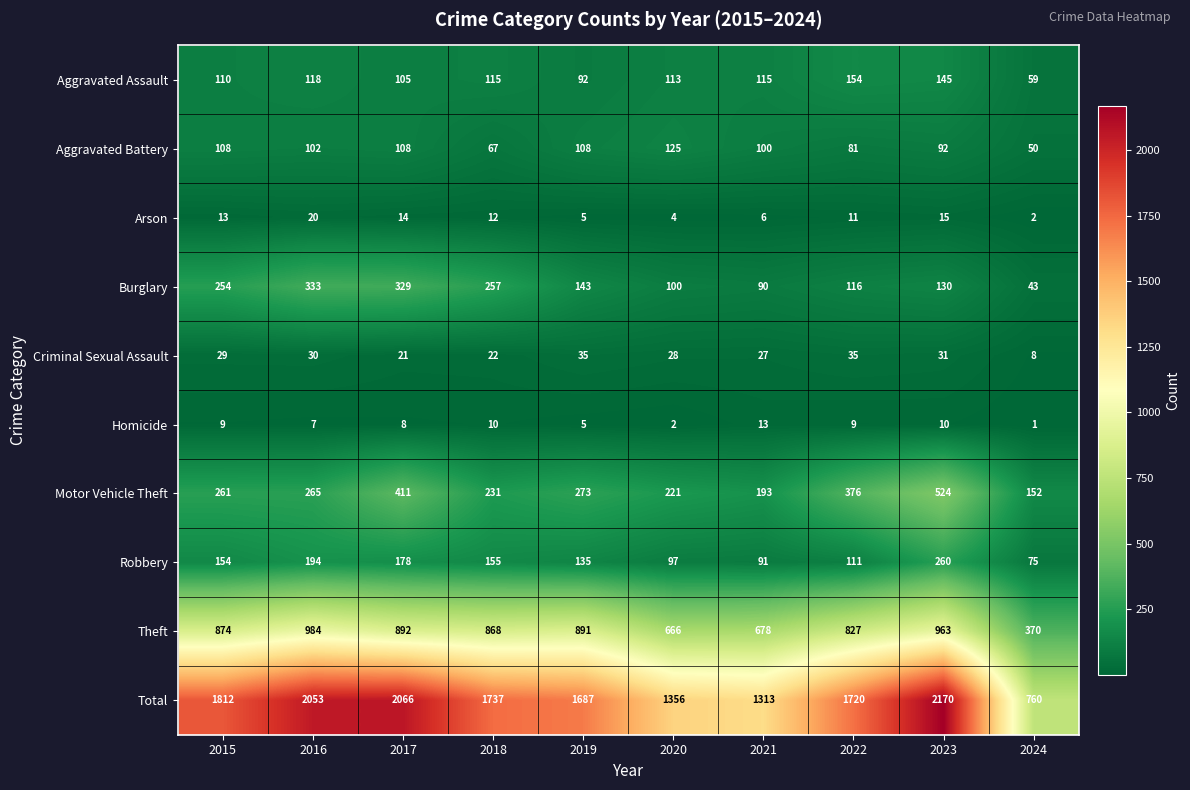

At which label is Aggravated Battery closest to 87?

2023